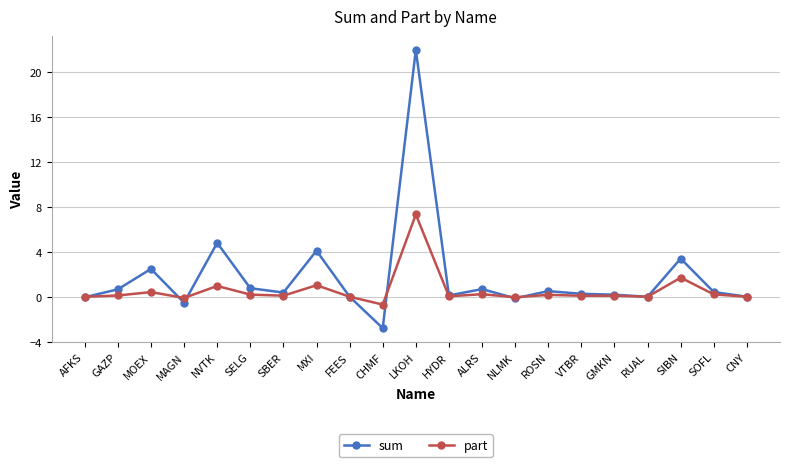

Which series has the largest total across all categories?

sum